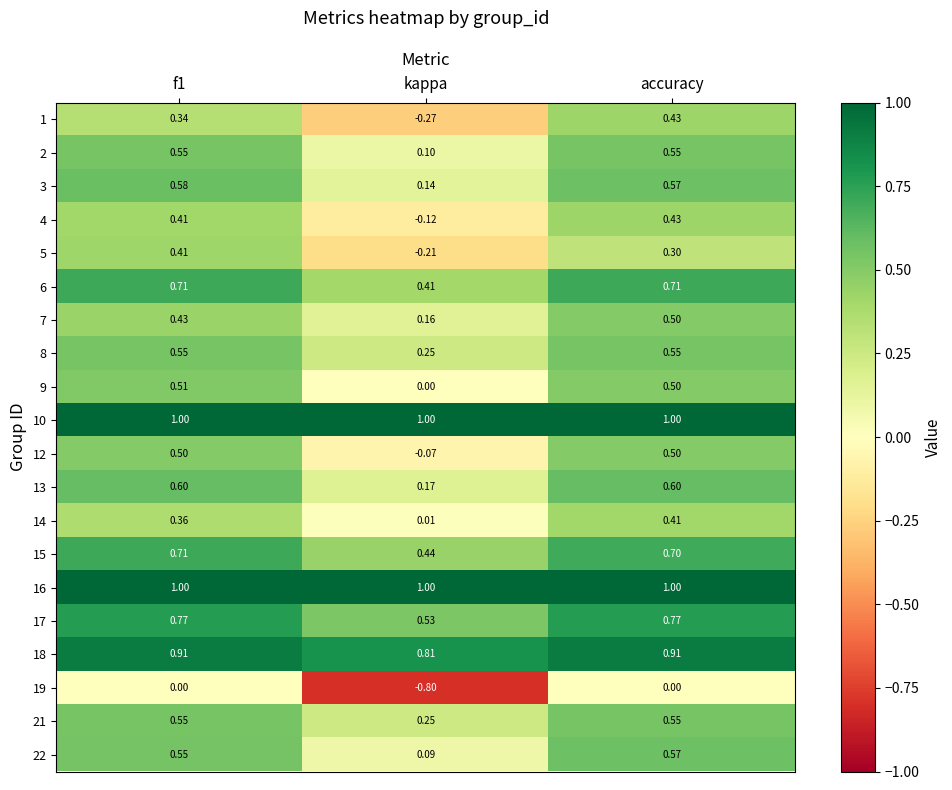

What is the minimum value shown in the chart?

-0.8